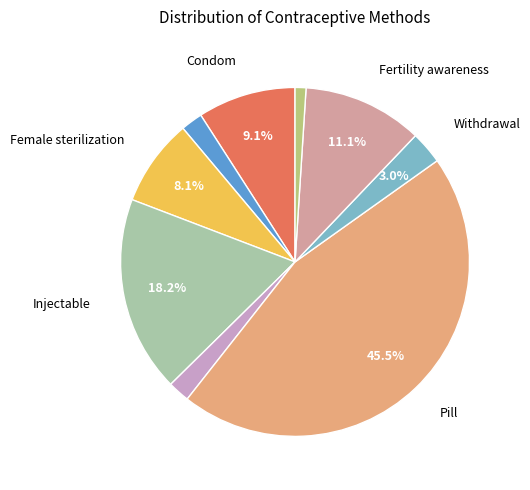

Is there any slice that represents more than half of the pie?

No